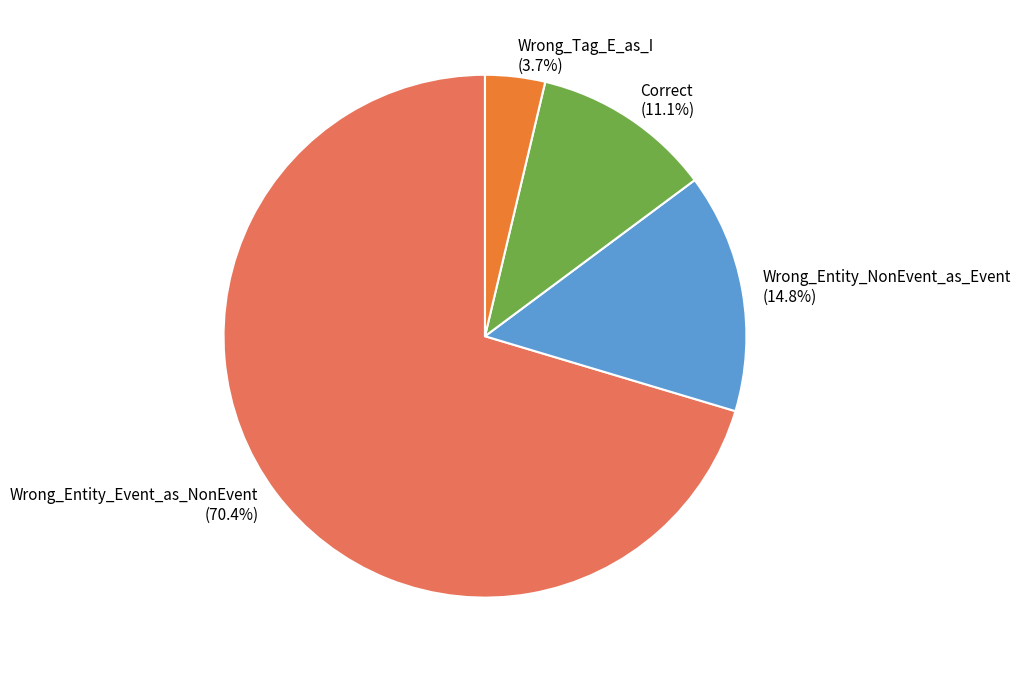

Count the number of slices in the pie.

4